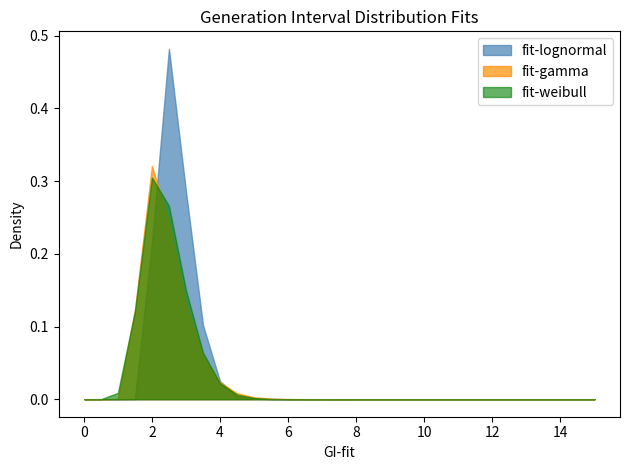

Rank the series by their maximum value, from highest to lowest.

fit-lognormal, fit-gamma, fit-weibull